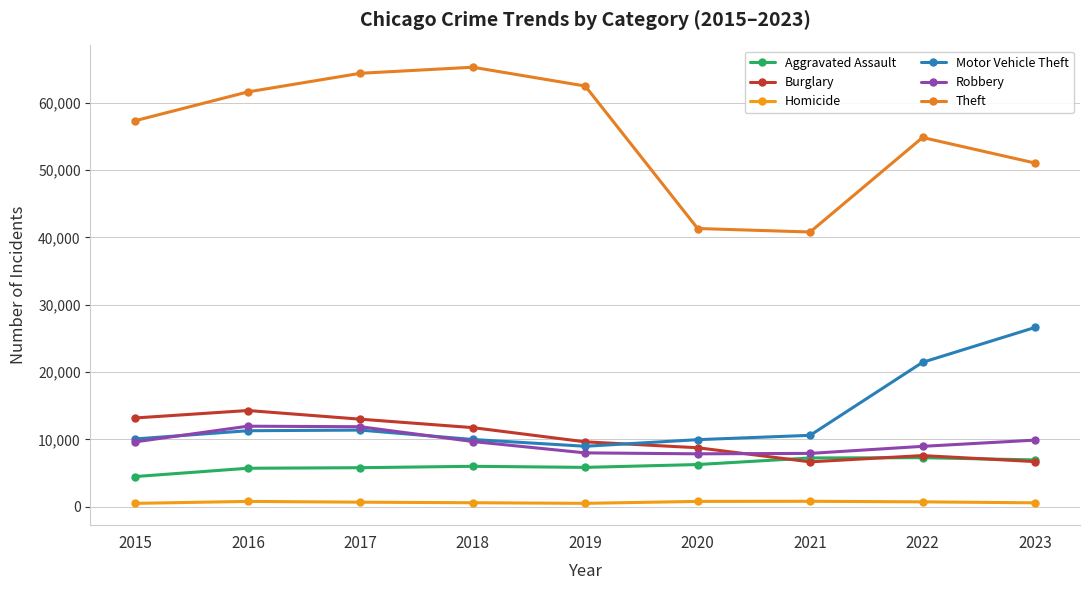

At which category is the sum across all series the highest?

2017